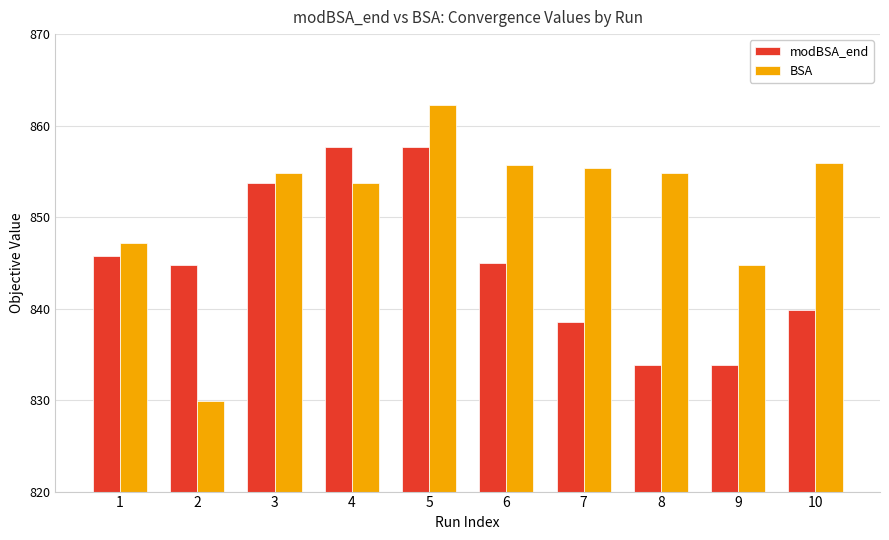

Does the chart contain stacked bars?

No